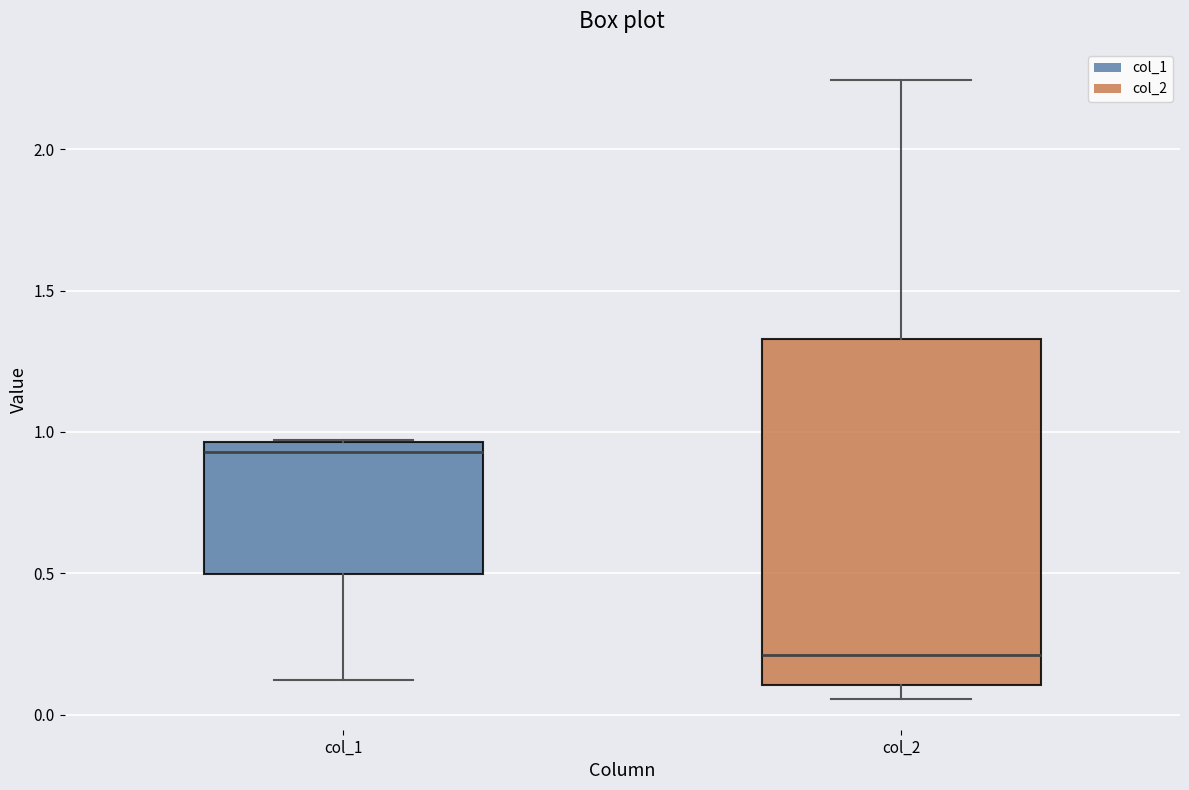

Reading left to right, transcribe this box plot: for each box, give where its median line is, the range the box spans, and where its two whiskers end, as read against the y-axis. The values are not printed on the chart, so give them approximately, as read against the axis.

col_1: median 0.95 (just below the box's upper edge), box 0.50 to 0.95, whiskers 0.10 to 0.95
col_2: median 0.20, box 0.10 to 1.35, whiskers 0.05 to 2.25